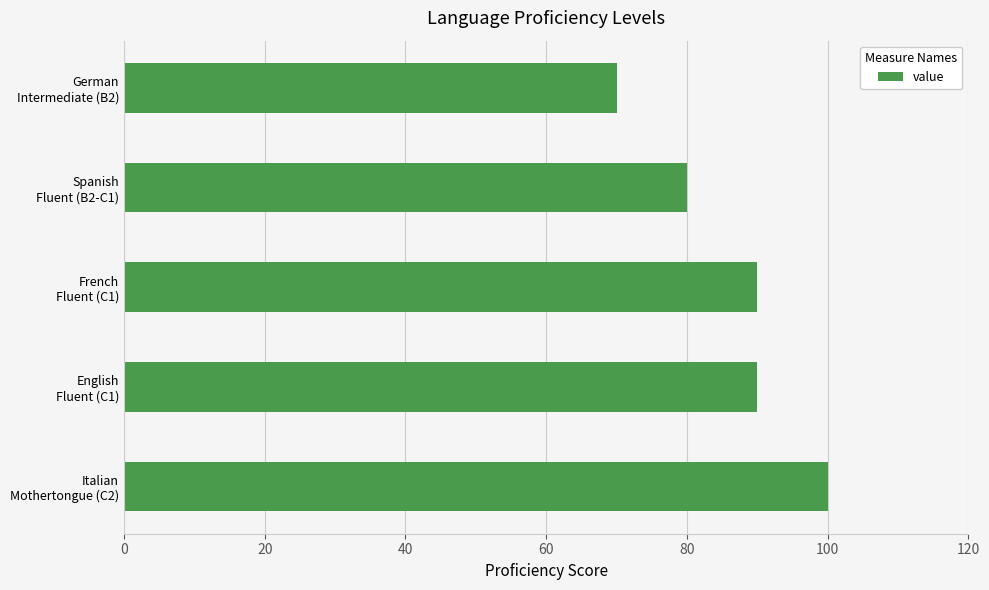

Count the values in the range 80 to 90.

3